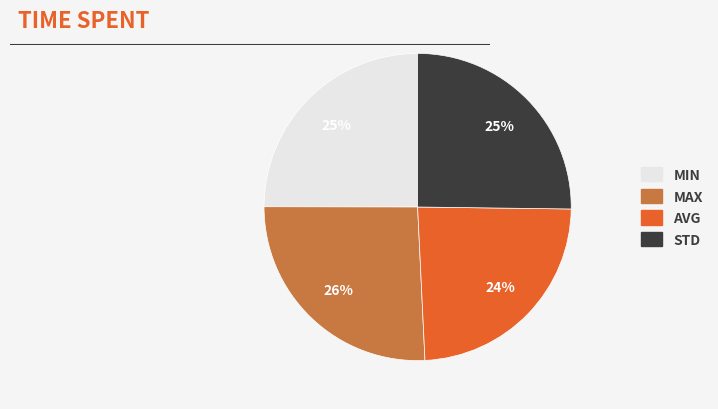

To the nearest percent, what is the average slice percentage?

25%